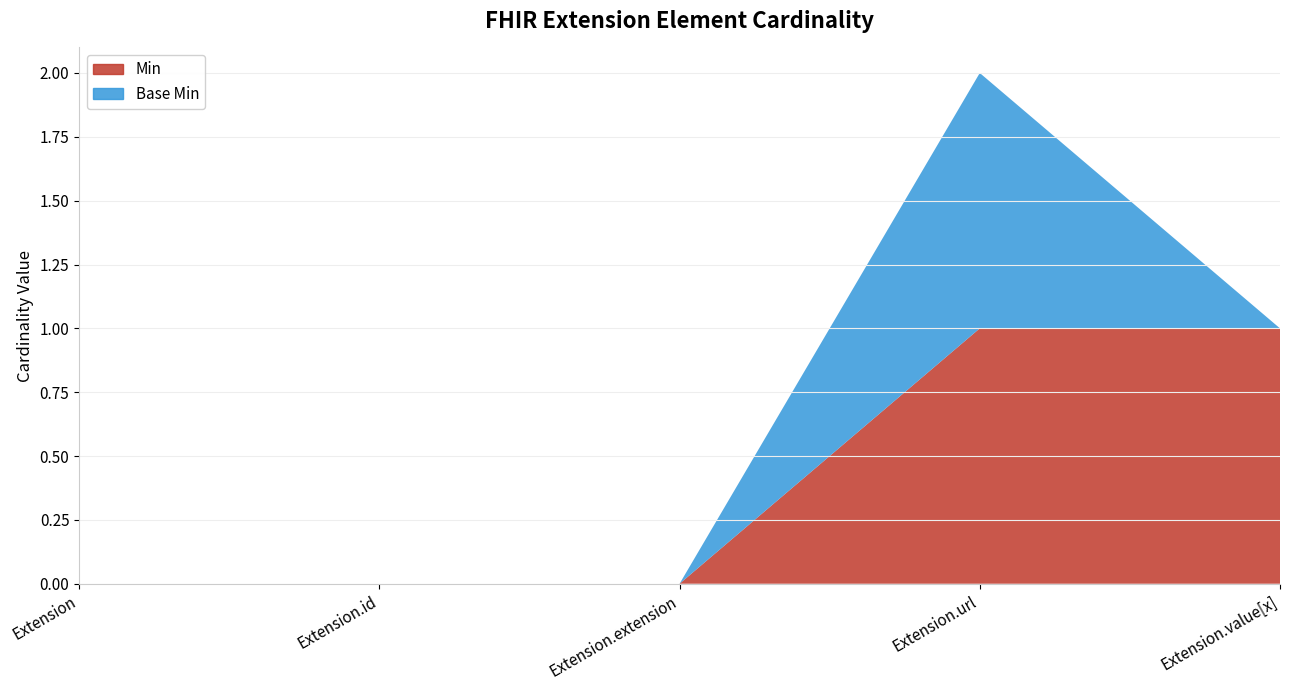

Reading left to right, what are all the values shown in this chart?

Min: 0	0	0	1	1
Base Min: 0	0	0	1	0